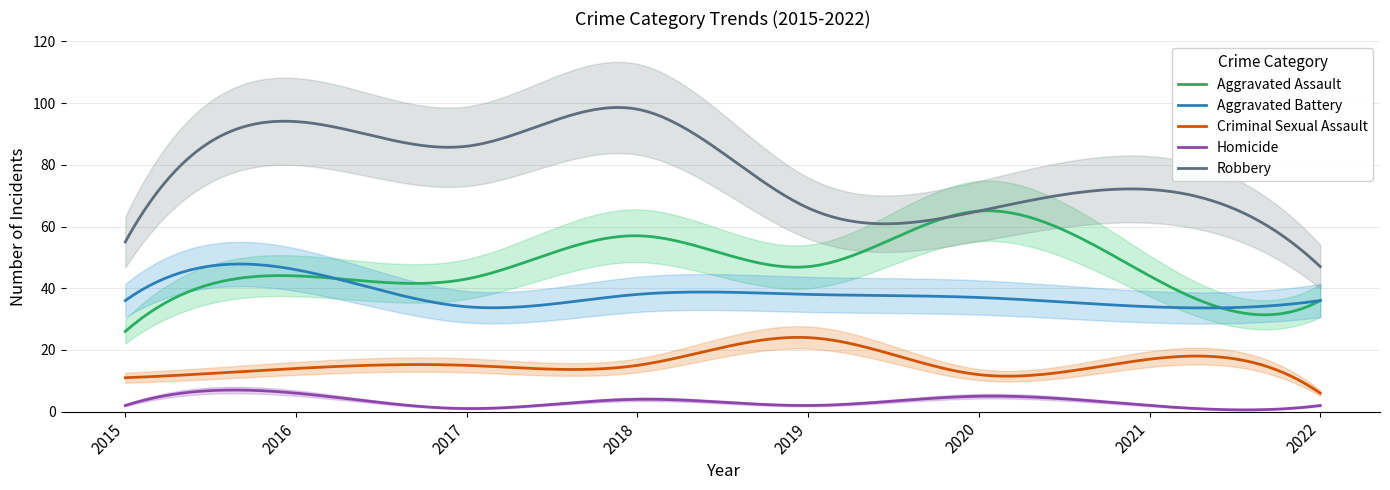

Count the number of categories in the chart.

8